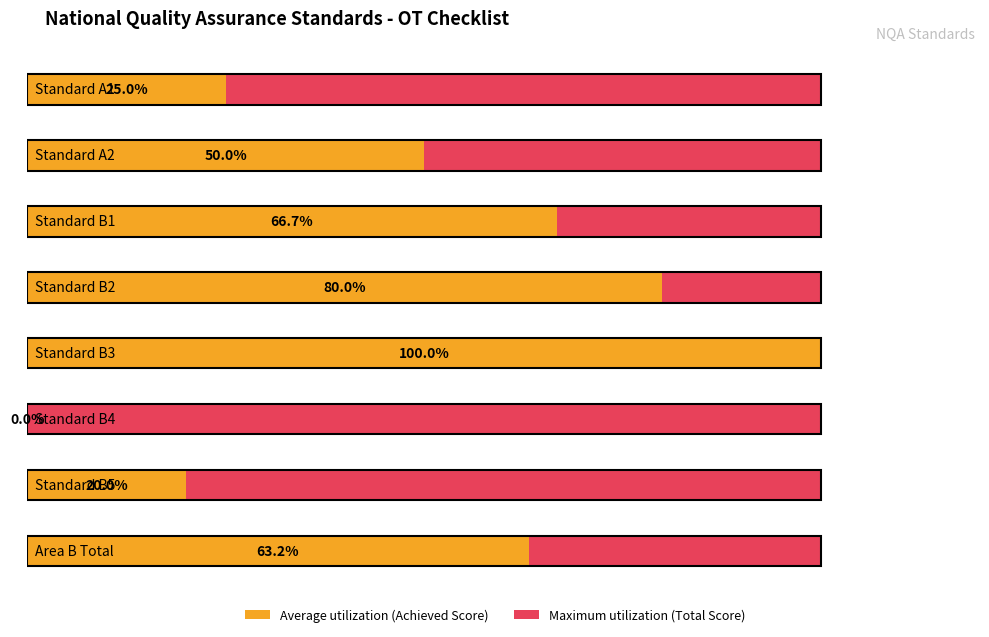

Reading left to right, extract all data points from this chart.

Achieved: Standard A1=2	Standard A2=4	Standard B1=4	Standard B2=8	Standard B3=8	Standard B4=0	Standard B5=2	Area B Total=24
Total: Standard A1=8	Standard A2=8	Standard B1=6	Standard B2=10	Standard B3=8	Standard B4=6	Standard B5=10	Area B Total=38